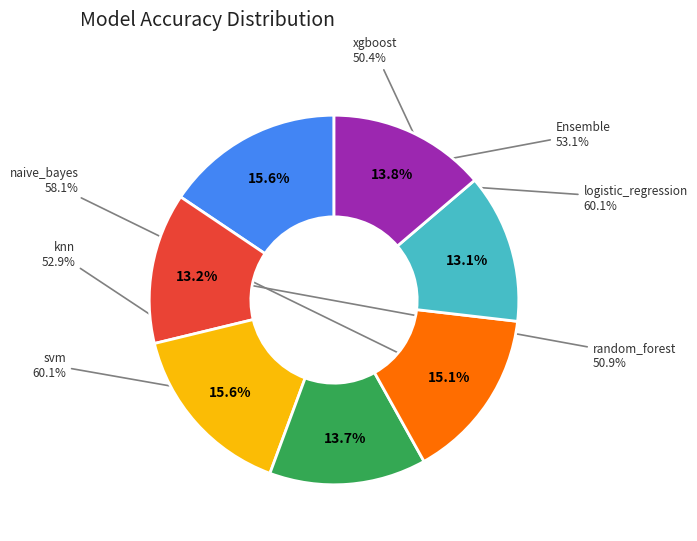

How much of the chart is everything except Ensemble?

86.2%